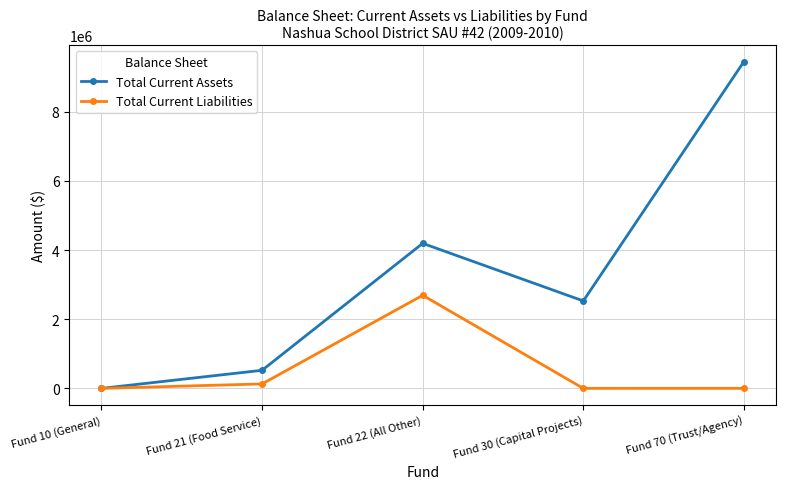

At which category is the sum across all series the highest?

Fund 70 (Trust/Agency)